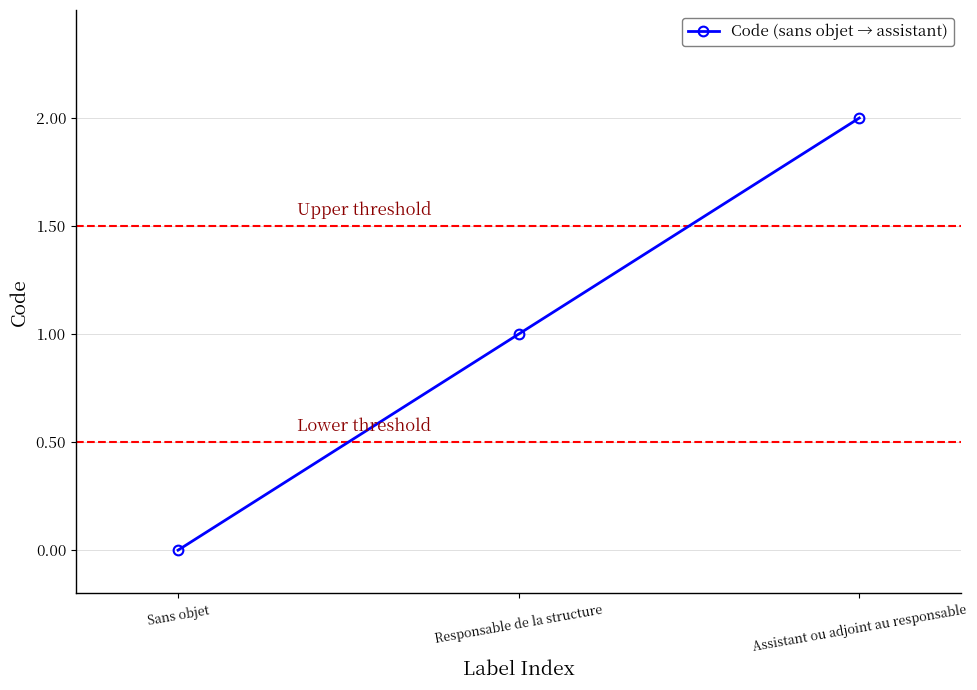

At which label is the value closest to 1?

Responsable de la structure